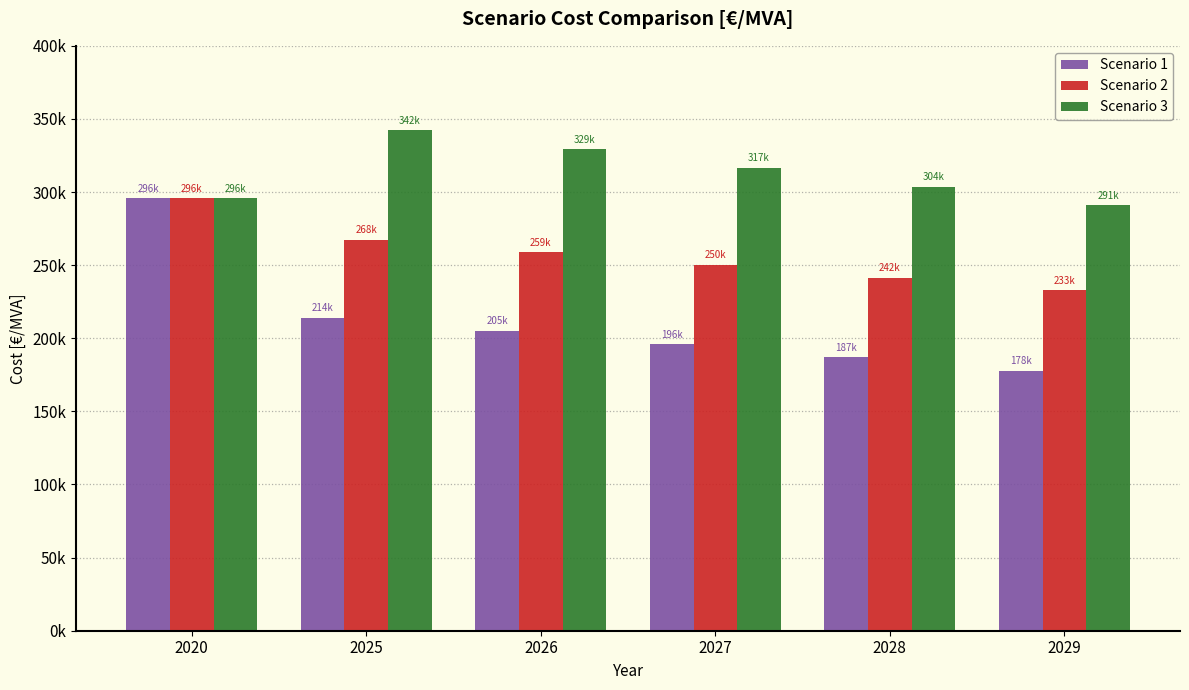

Reading right to left, list all the values displayed in this chart.

Scenario 1: 2029=177807.9	2028=186899.1	2027=195989.8	2026=205080.6	2025=214171.3	2020=295670.7
Scenario 2: 2029=232907.6	2028=241563.9	2027=250219.5	2026=258874.4	2025=267528.7	2020=295670.7
Scenario 3: 2029=290910.4	2028=303723.9	2027=316537.6	2026=329351.5	2025=342165.6	2020=295670.7